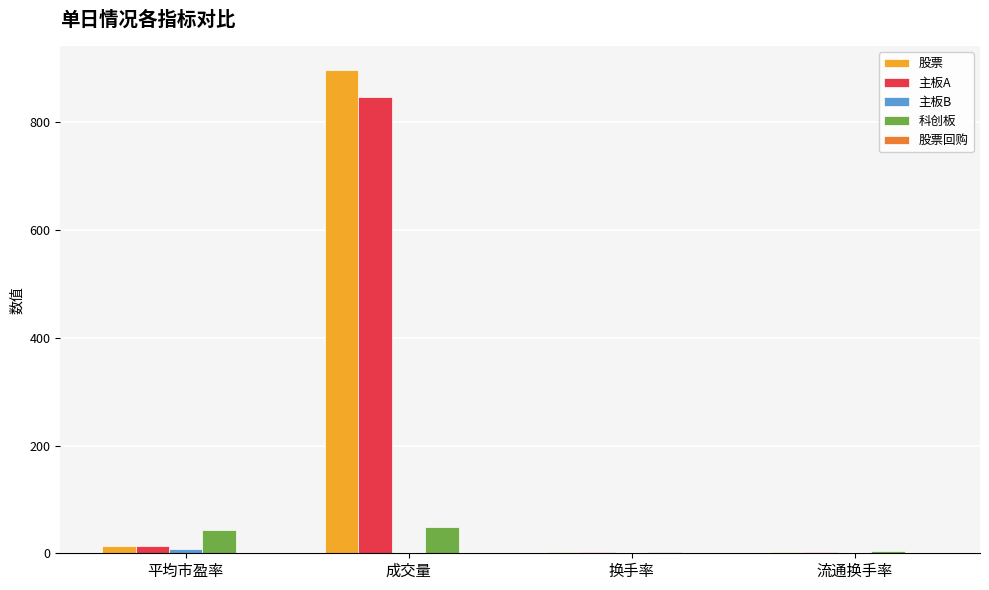

Does the chart contain stacked bars?

No